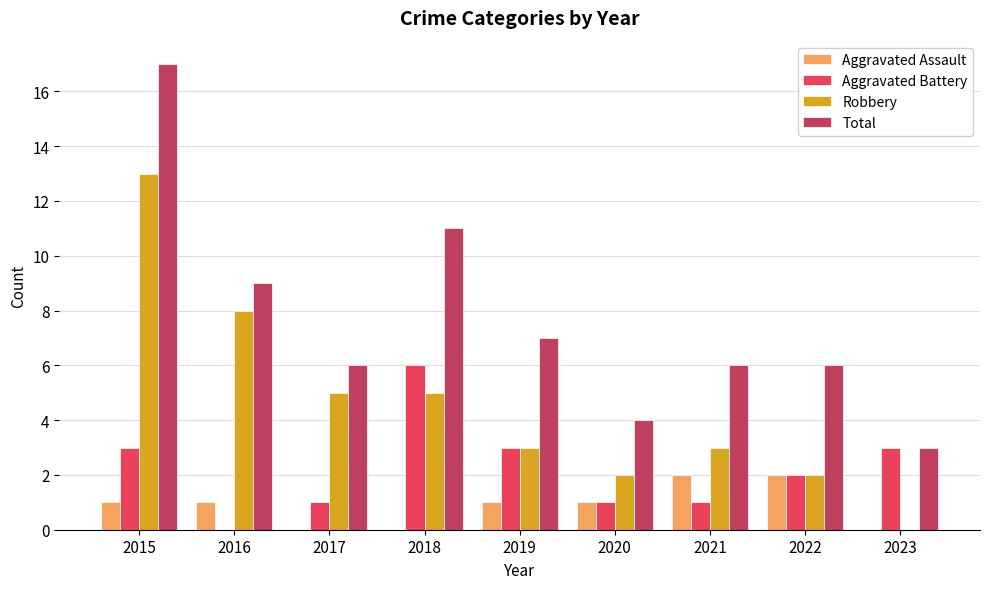

What is the sum of all Aggravated Assault values?

8